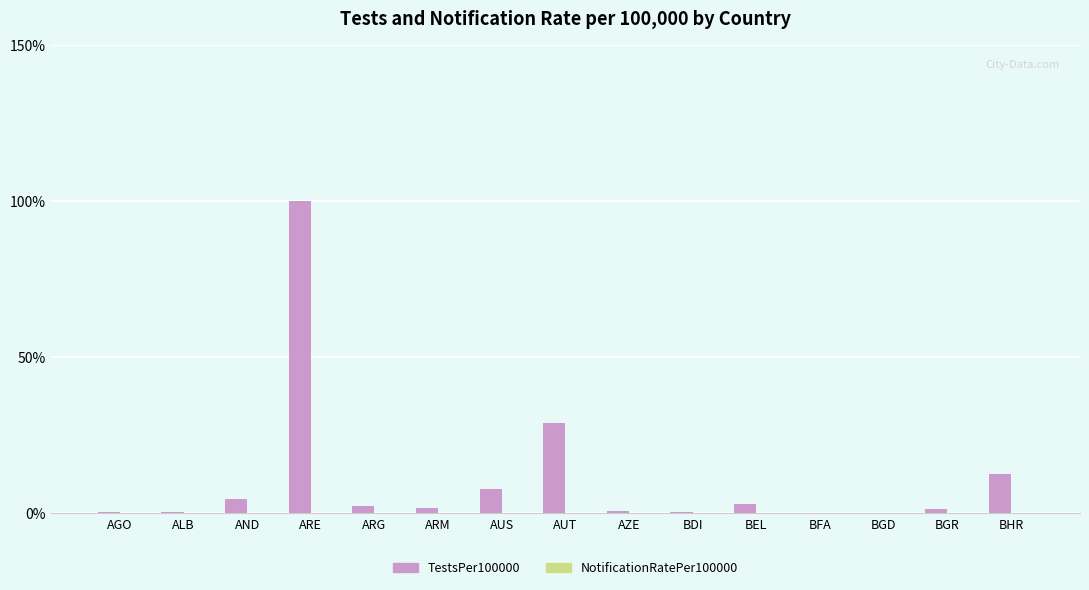

Is it true that TestsPer100000 equals 6.9 at AUT?

False